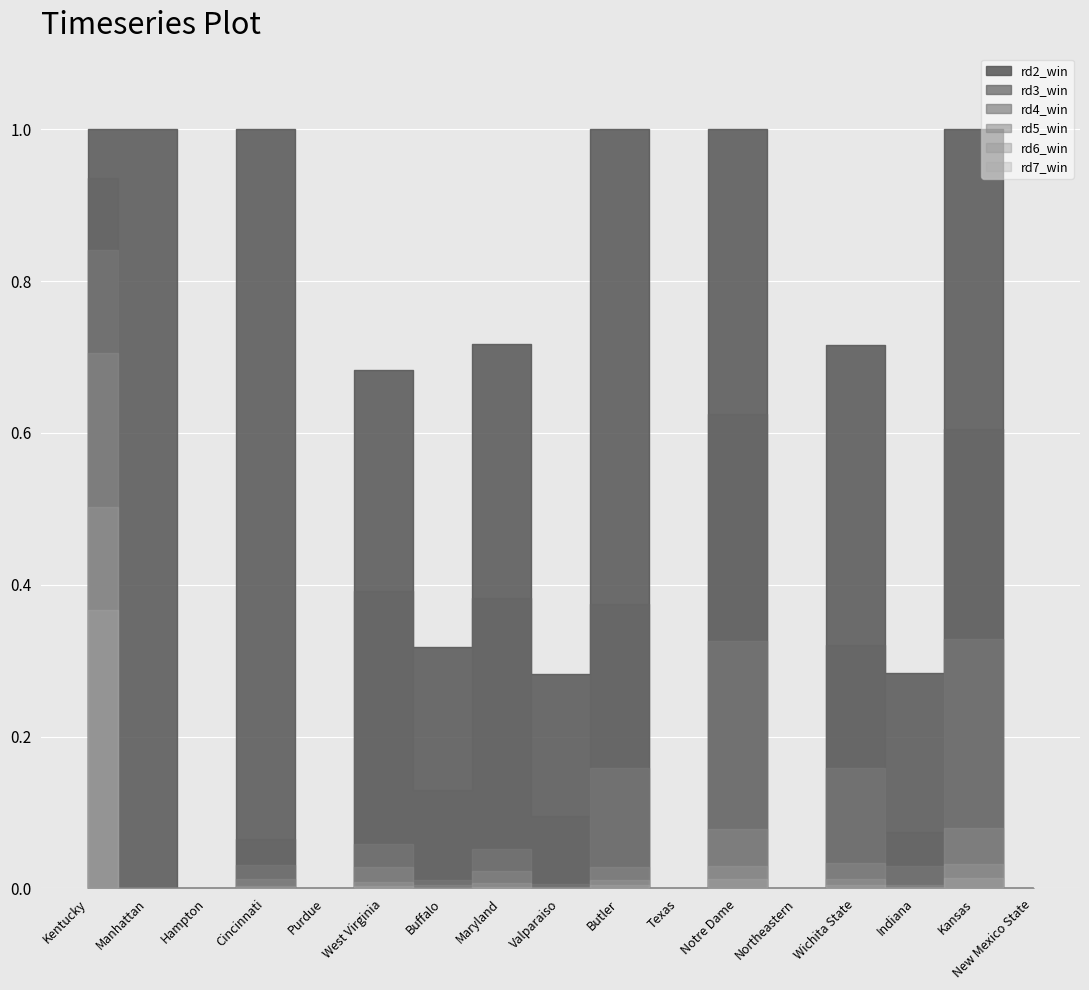

True or false: rd4_win has a value of -0.6 at Northeastern.

False